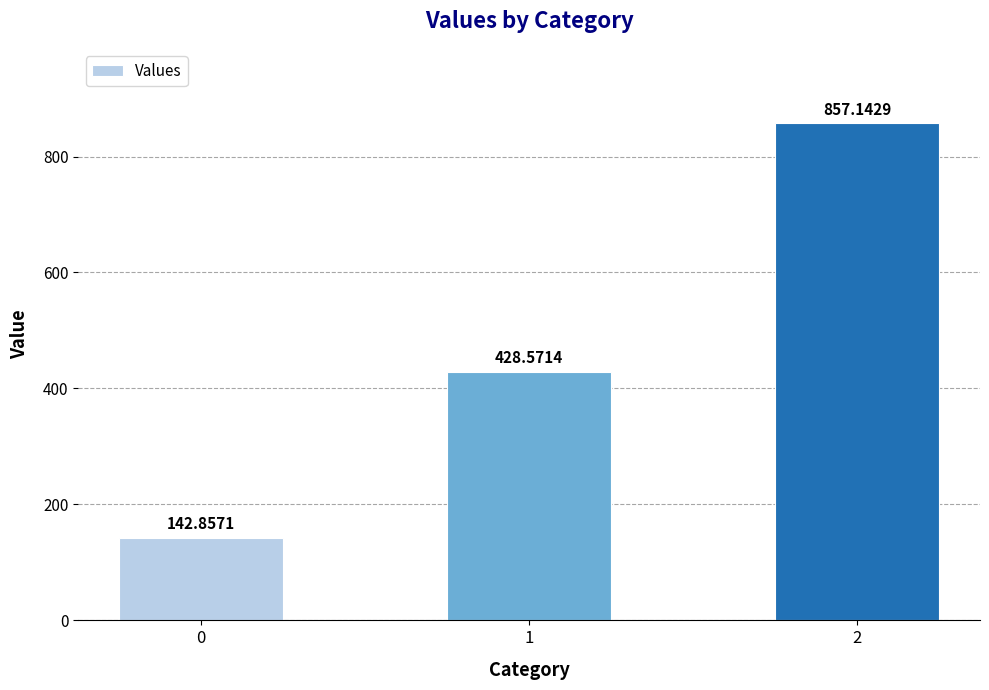

How many bars are there in total?

3